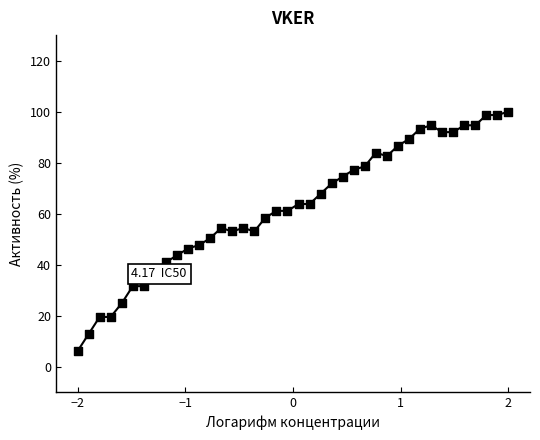

What is the range of X values (max minus min)?

4.0